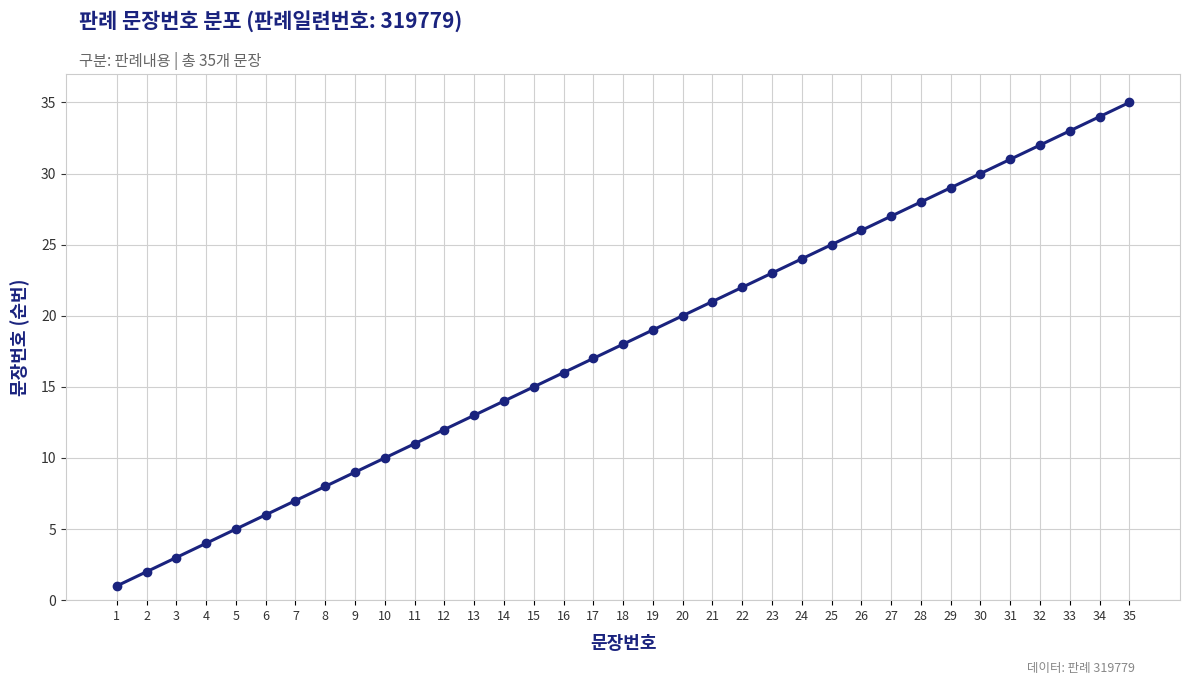

Where is the data nearest to the value 18?

18